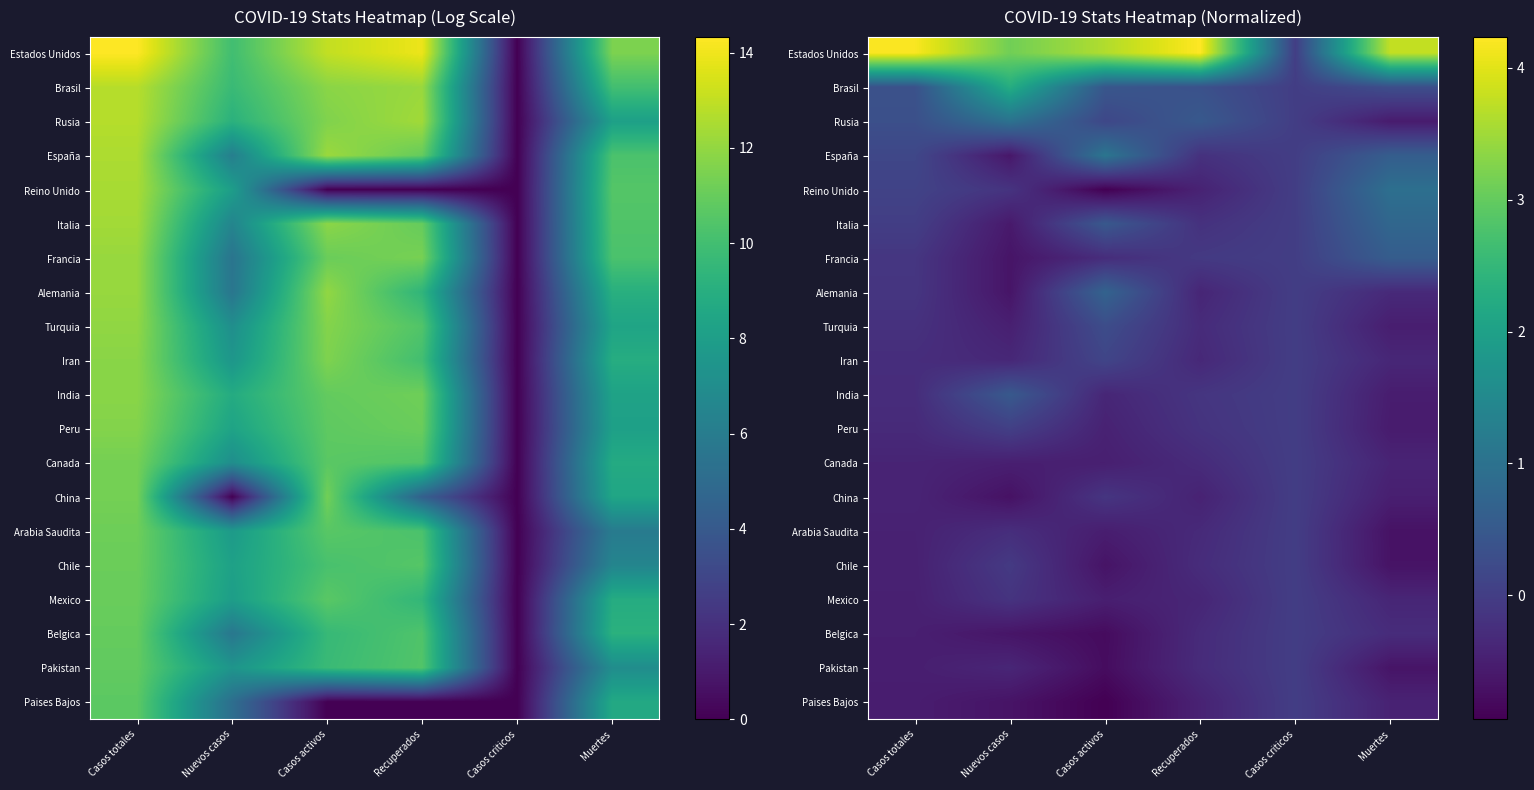

At how many categories does at least one series exceed 1?

5